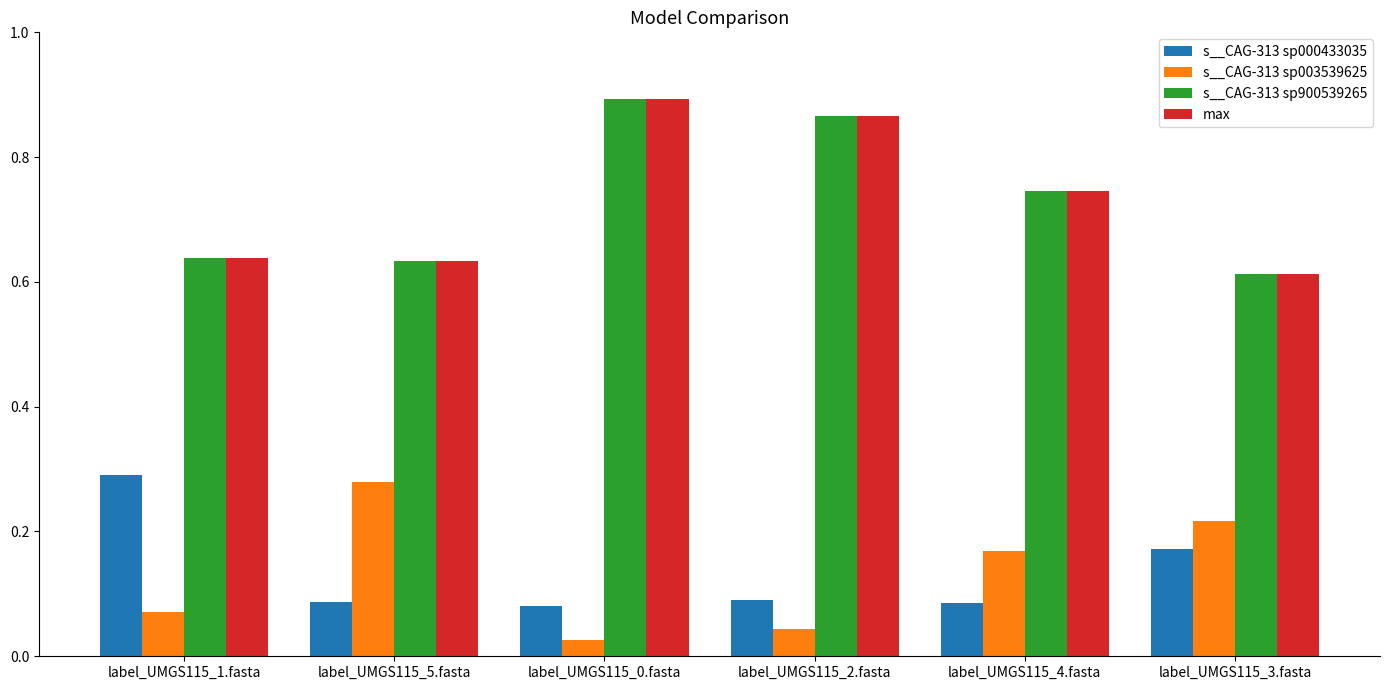

At how many categories does at least one series exceed 0?

6